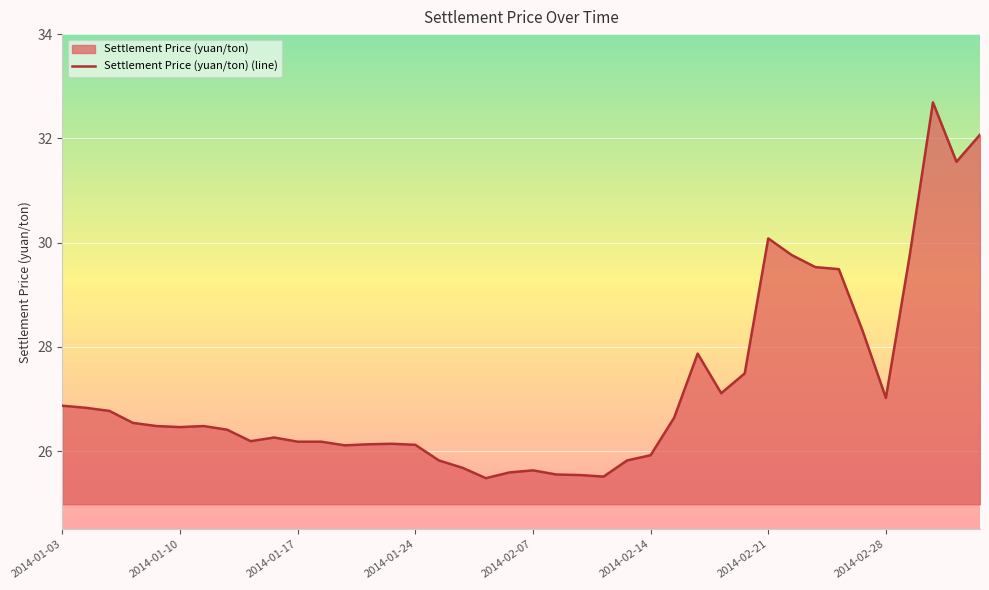

What is the minimum value shown in the chart?

25.5